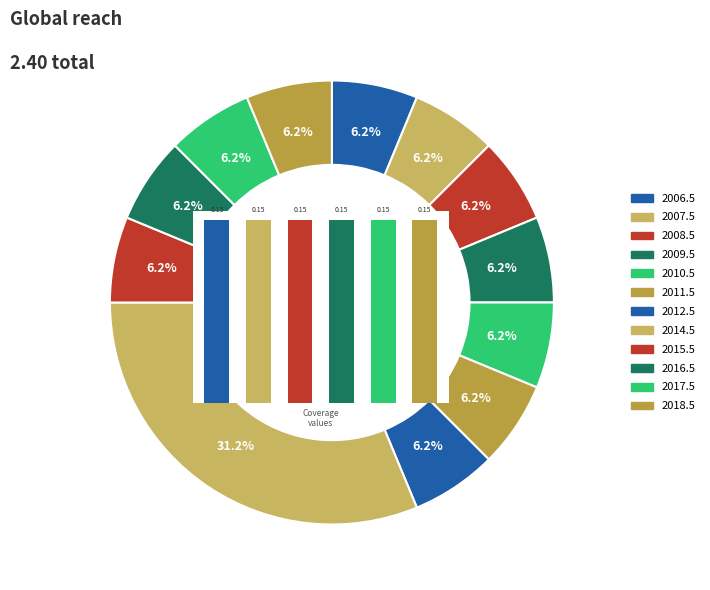

Is 2016.5 the majority of the pie?

No